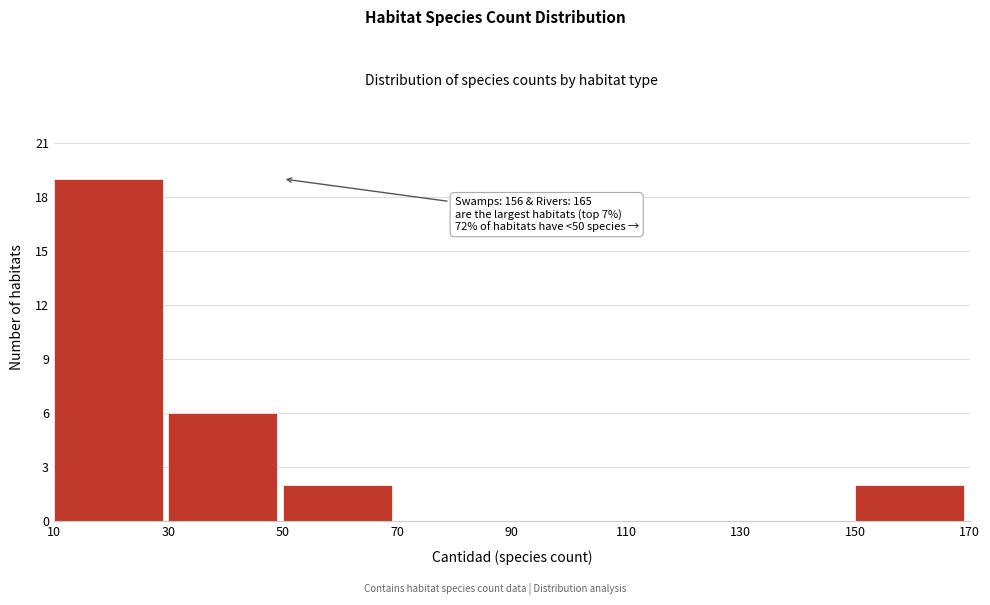

Over which range of the x-axis is the bar tallest?

10 to 30